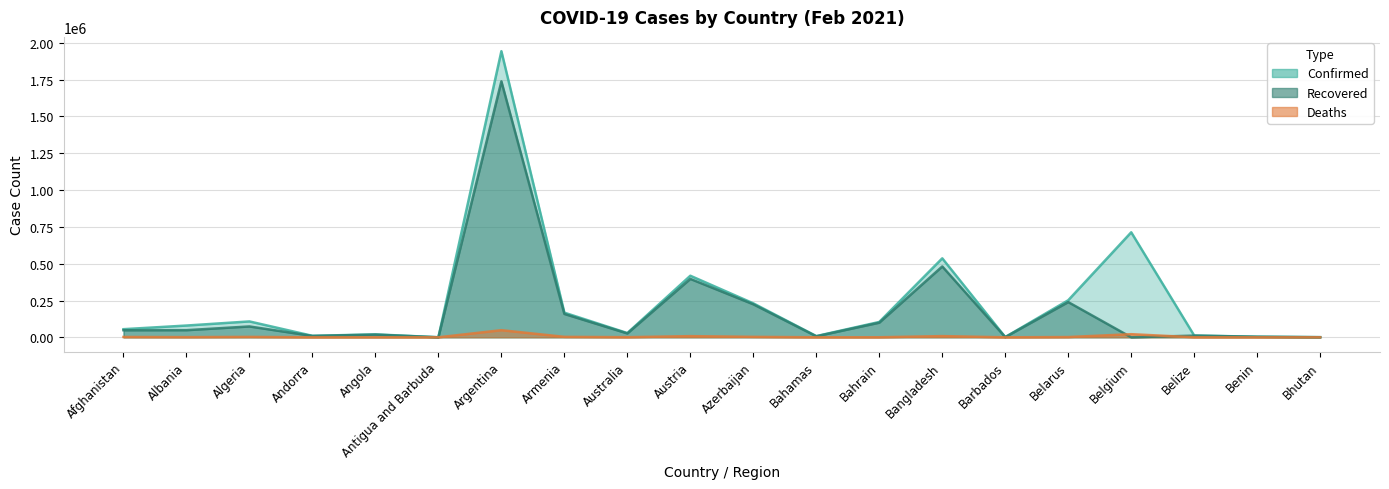

Rank the series by their average value, from highest to lowest.

Confirmed, Recovered, Deaths